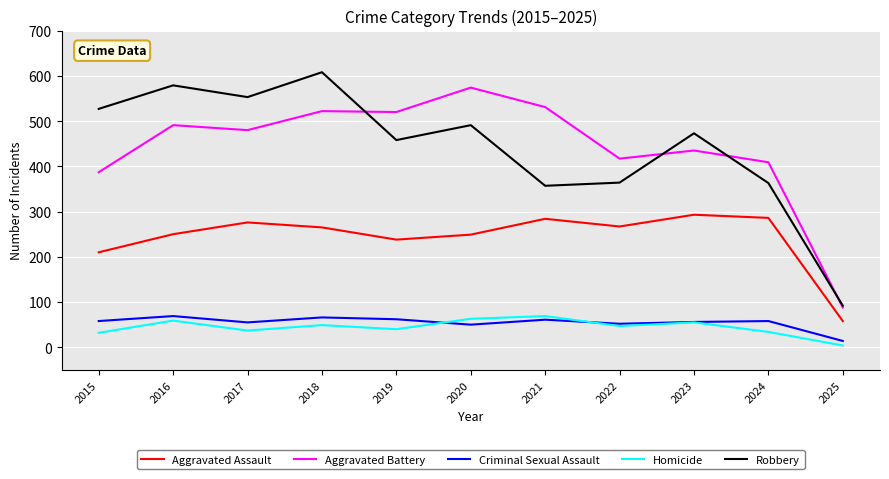

The value of Aggravated Assault at 2023 is 421. True or false?

False